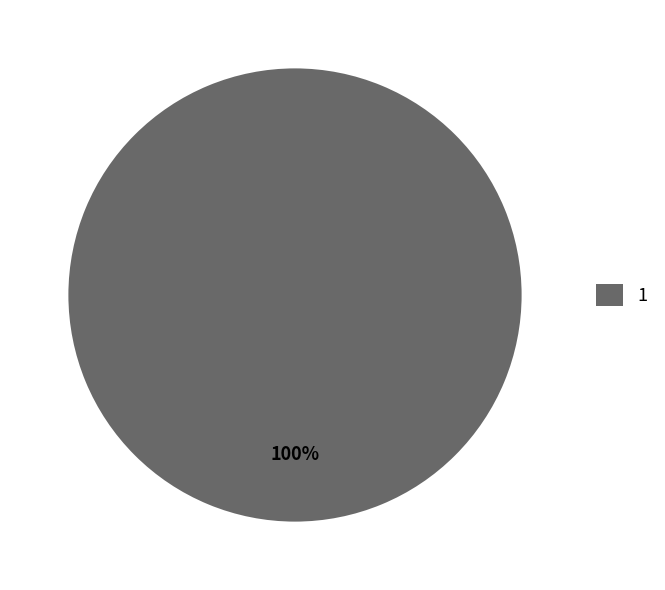

Is there any slice that represents more than half of the pie?

Yes